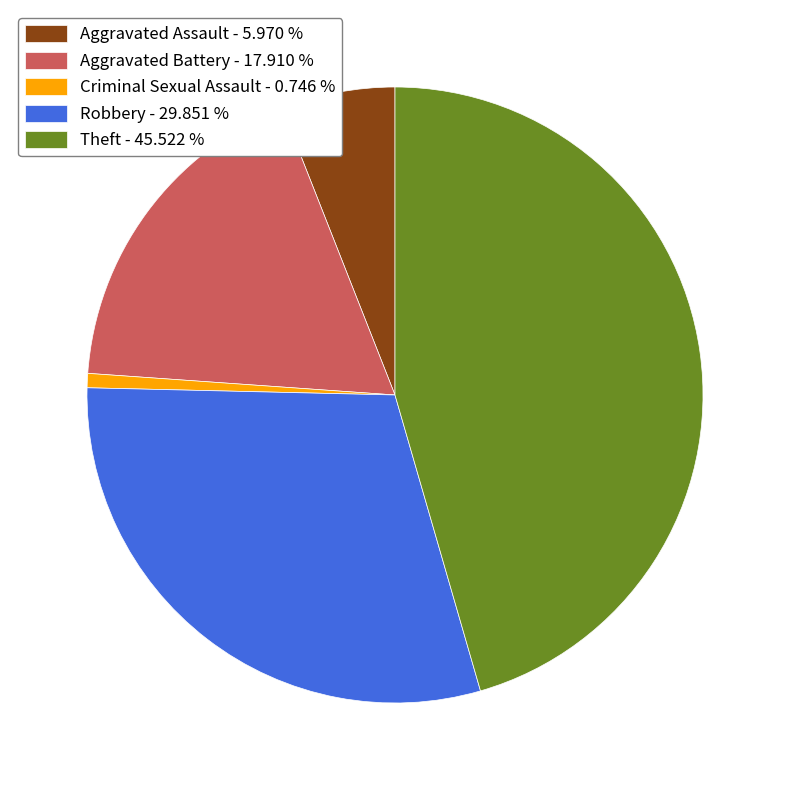

True or false: Aggravated Assault accounts for 6% of the total.

True